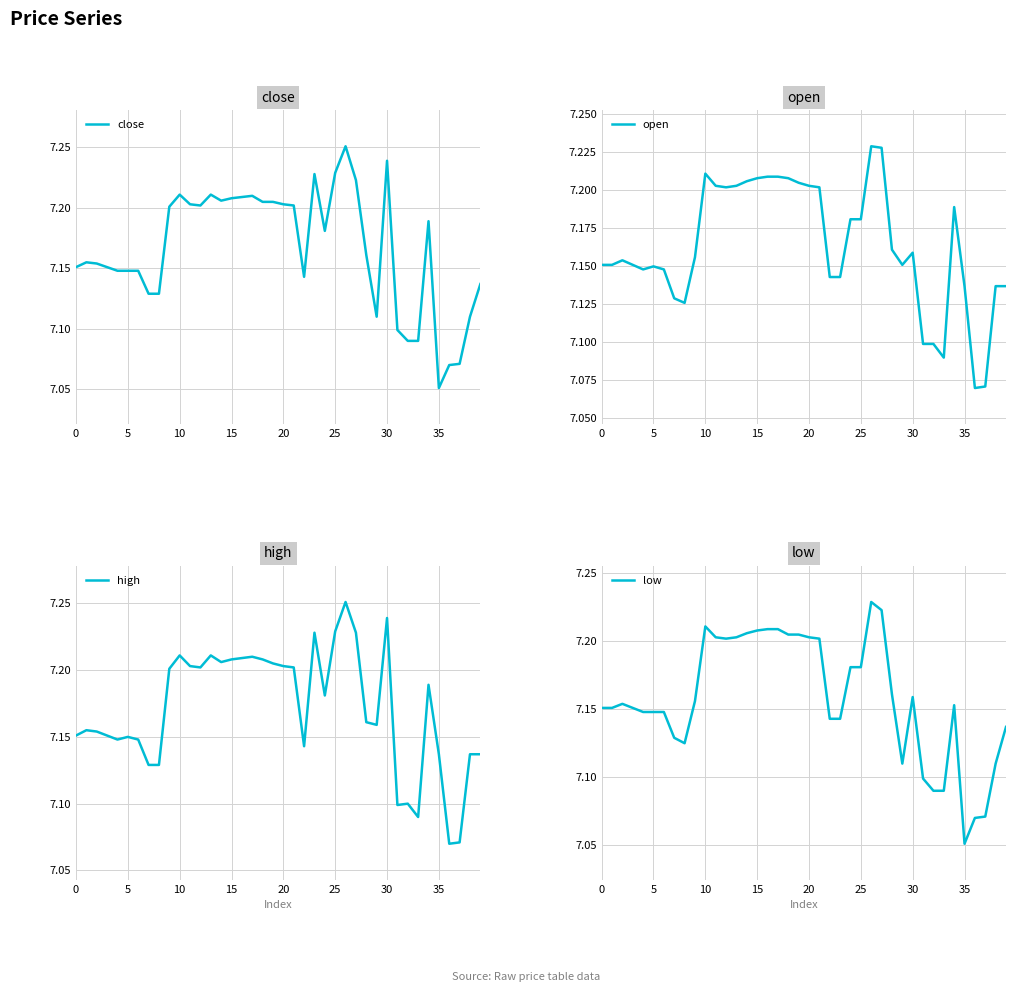

Rank the series by their average value, from lowest to highest.

low, open, close, high